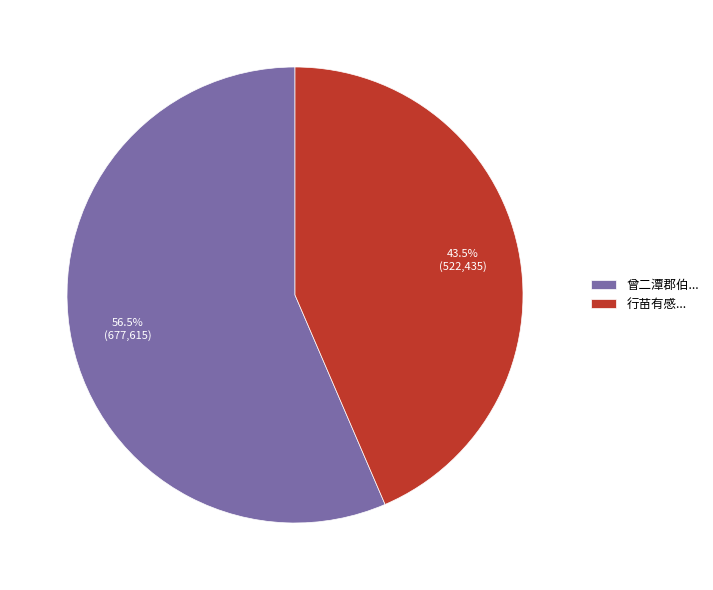

Which category accounts for the majority?

曾二潭郡伯...